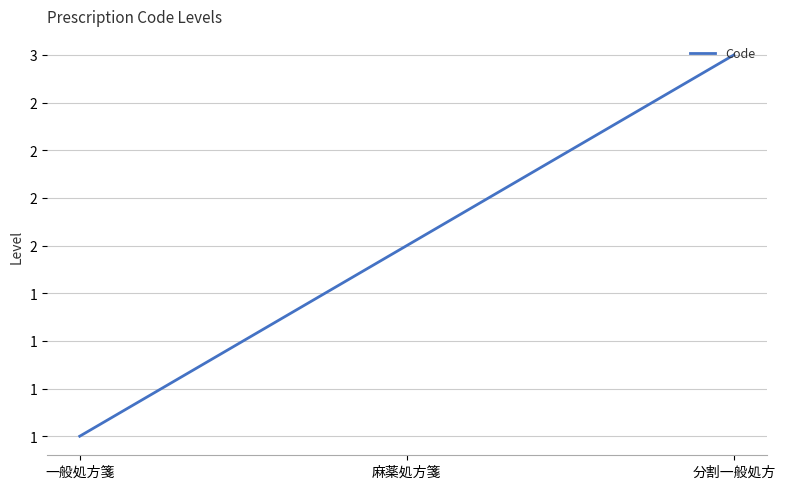

Which has a higher value, 分割一般処方 or 一般処方箋?

分割一般処方